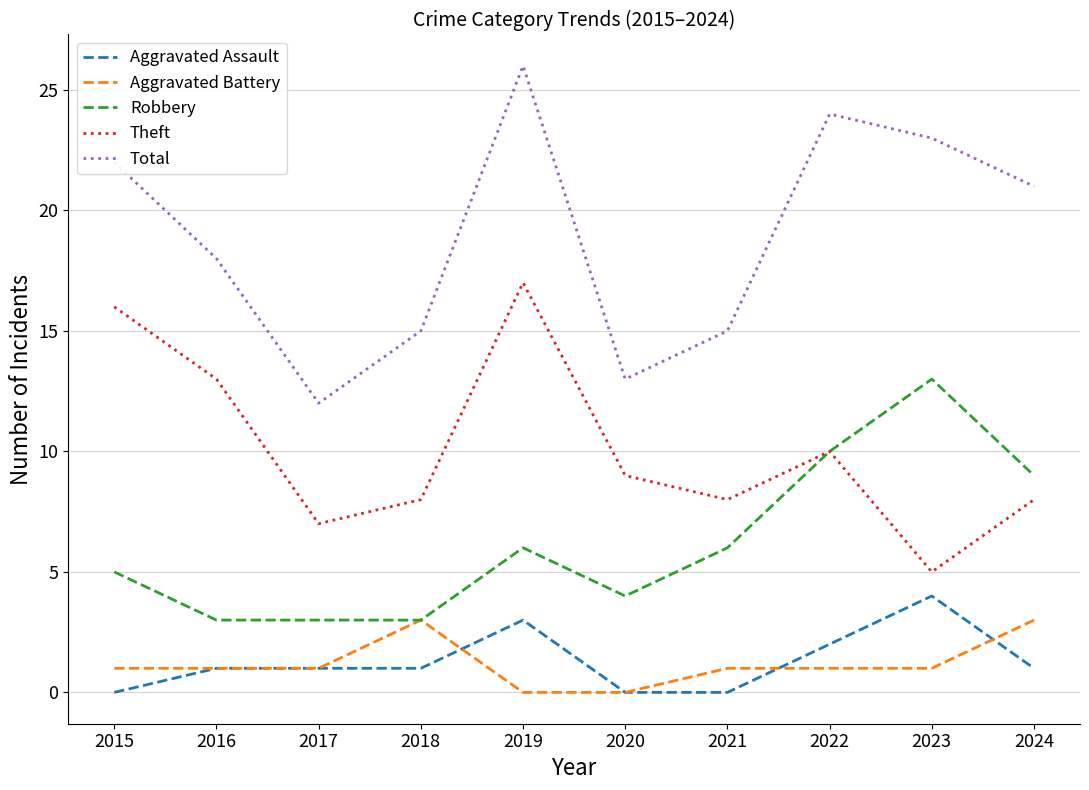

Reading left to right, list all the values displayed in this chart.

Aggravated Assault: 0	1	1	1	3	0	0	2	4	1
Aggravated Battery: 1	1	1	3	0	0	1	1	1	3
Robbery: 5	3	3	3	6	4	6	10	13	9
Theft: 16	13	7	8	17	9	8	10	5	8
Total: 22	18	12	15	26	13	15	24	23	21